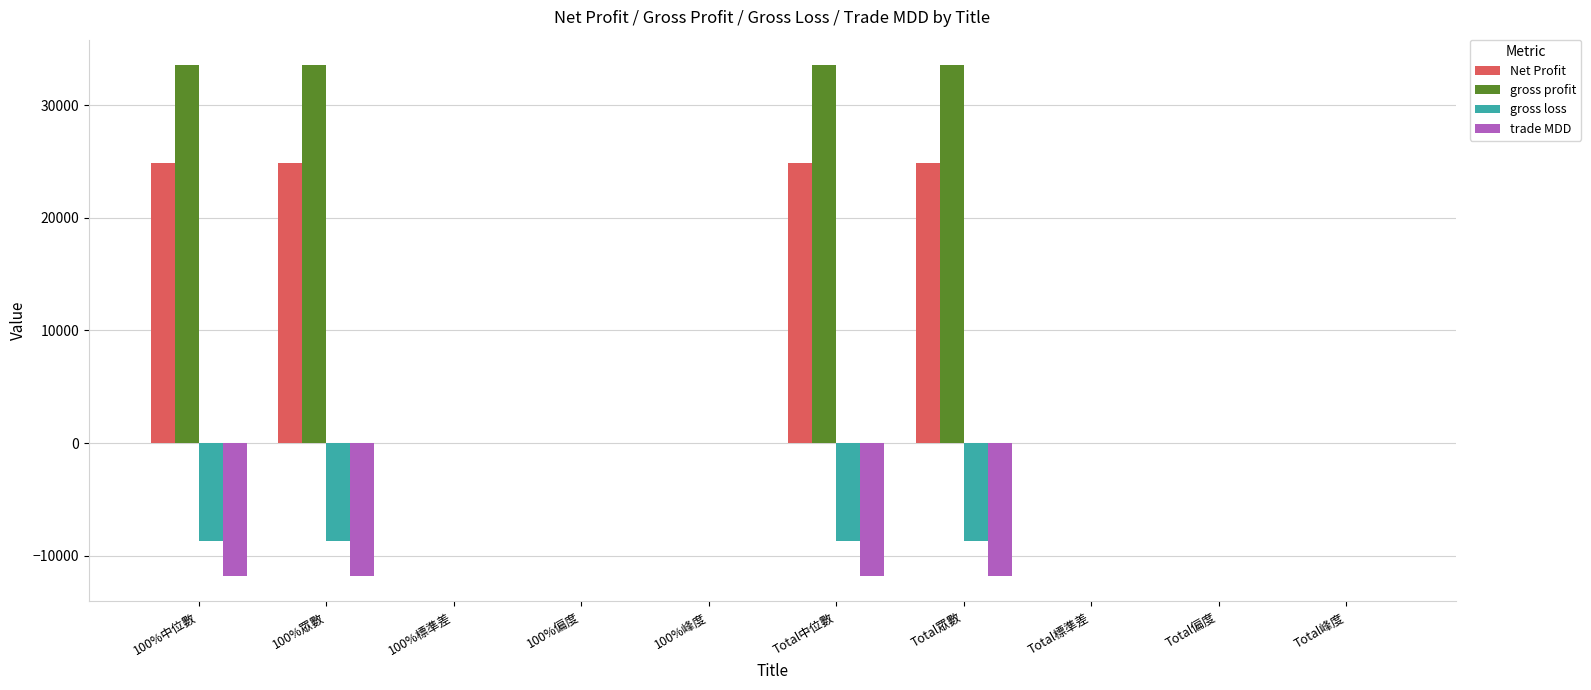

Count the number of data series in this chart.

4